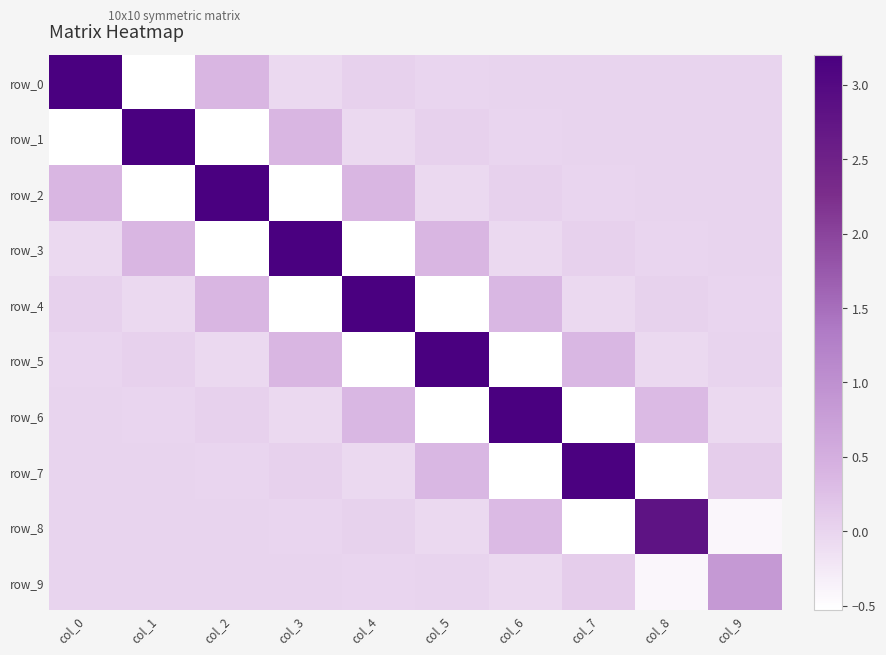

How many distinct data groups are displayed?

10